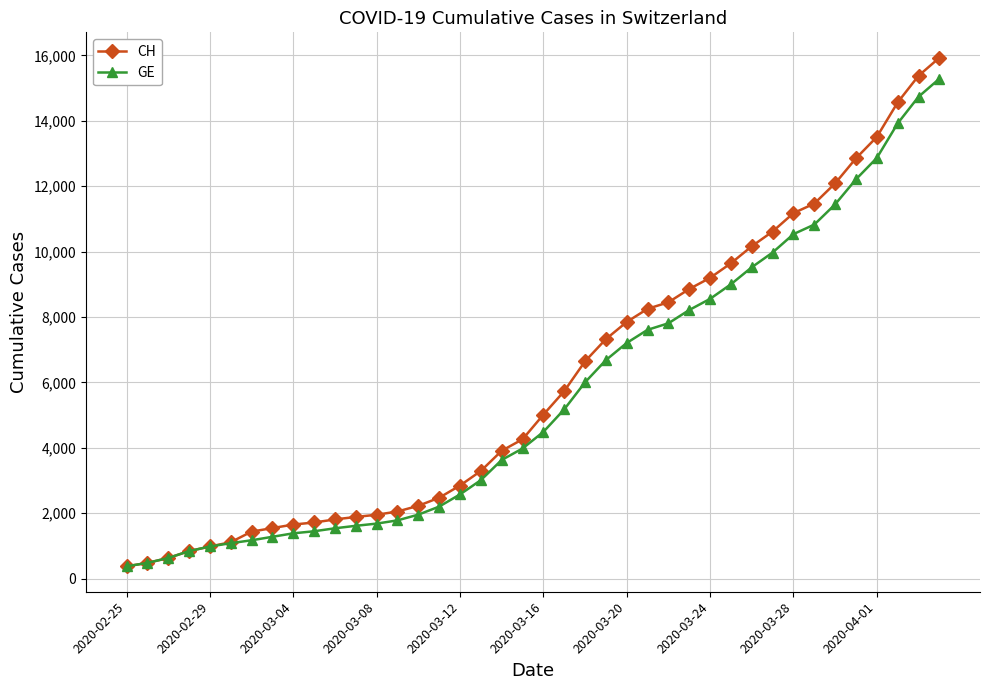

What is the value of the CH point at the 39th from the left?

15375